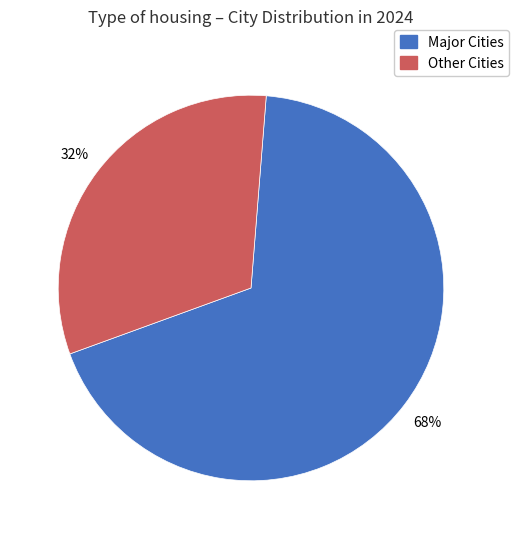

Is there any slice that represents more than half of the pie?

Yes